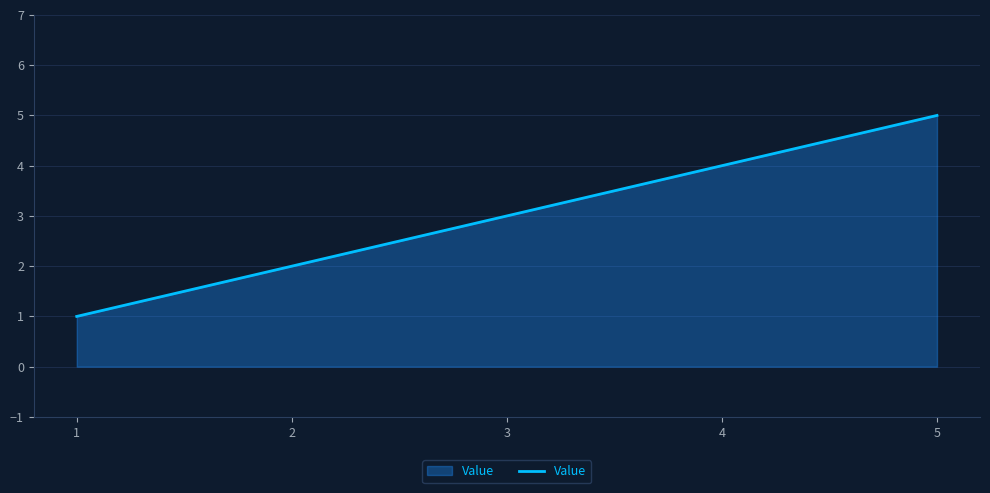

What is the ratio of the value at 2 to the value at 1?

2.0